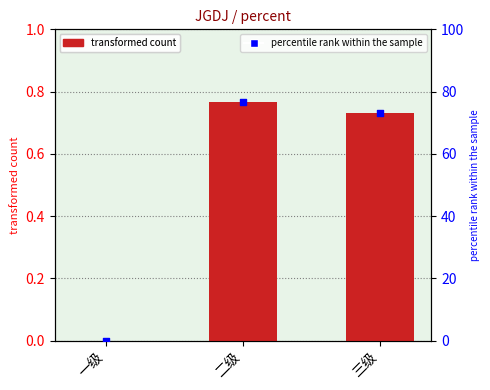

Which series reaches the maximum Y coordinate?

percentile rank within the sample